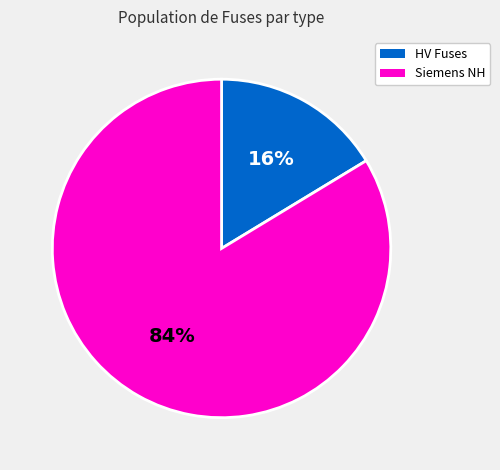

How many slices are in this pie chart?

2